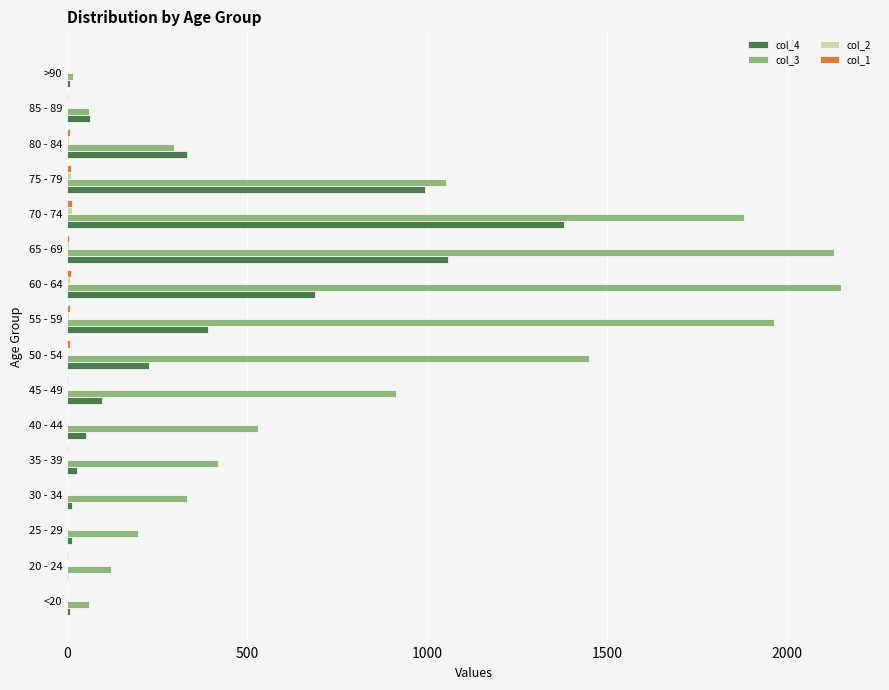

At which label is col_4 closest to 691?

60 - 64